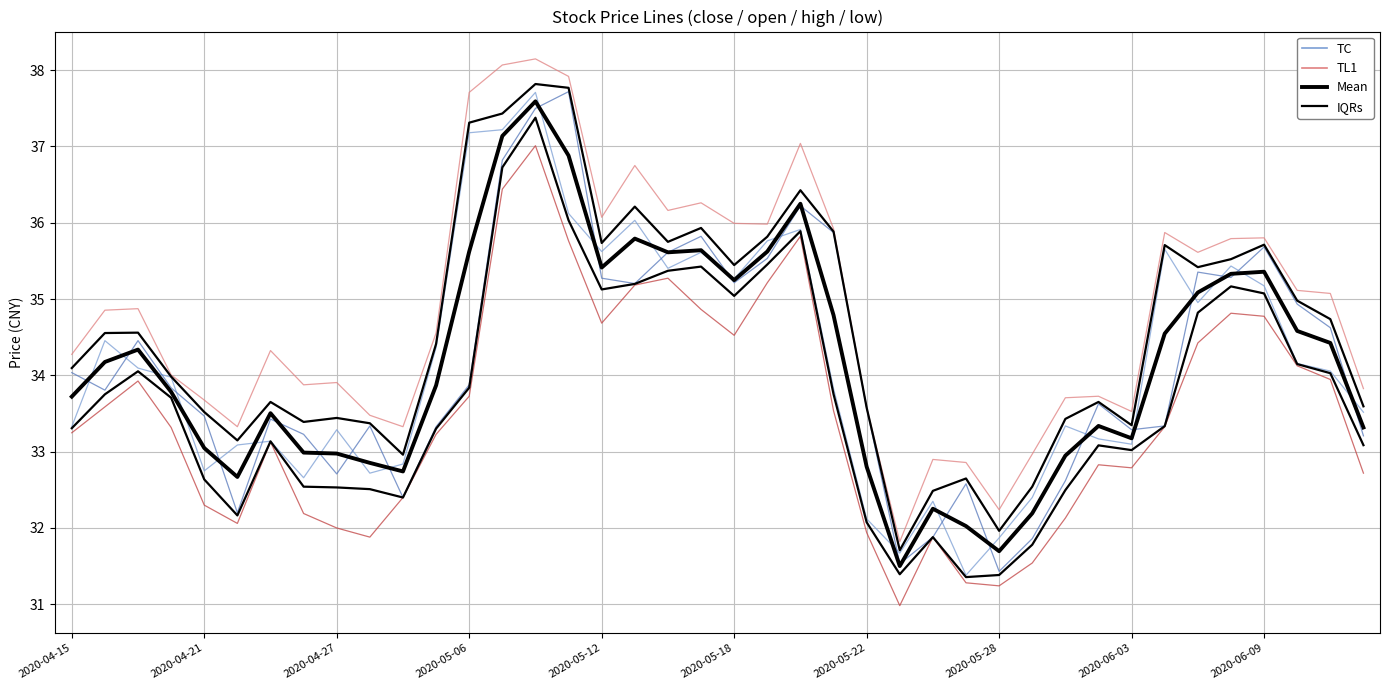

What is the maximum value for TC?

37.7